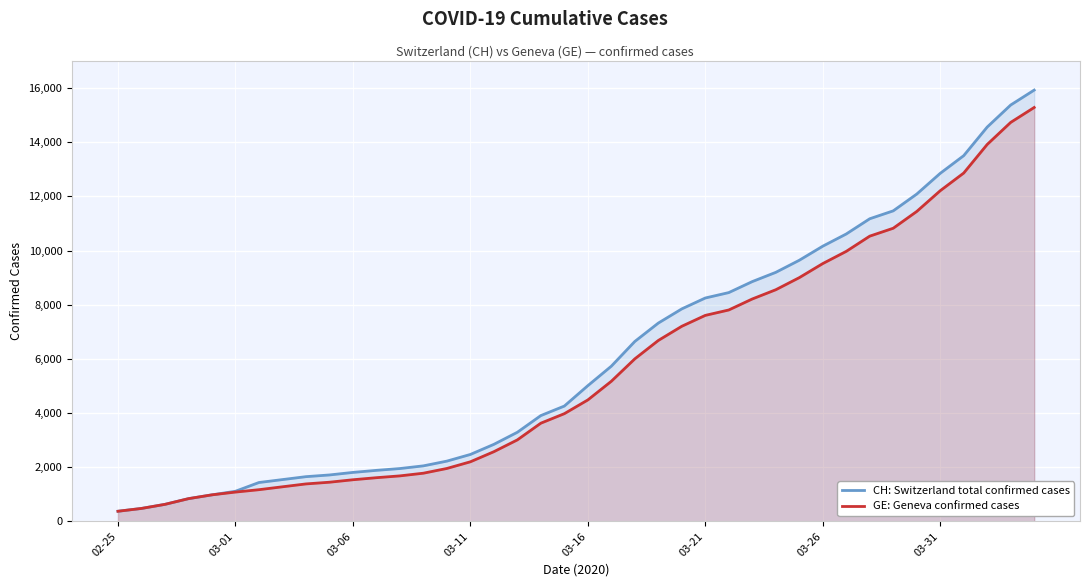

Reading left to right, extract all data points from this chart.

CH: Switzerland total confirmed cases: 375	479	630	840	981	1113	1436	1544	1652	1715	1809	1885	1952	2051	2226	2472	2845	3291	3908	4259	5012	5731	6644	7323	7847	8249	8449	8855	9196	9642	10162	10613	11175	11467	12086	12852	13505	14561	15375	15926
GE: Geneva confirmed cases: 375	479	630	840	981	1083	1171	1278	1384	1447	1538	1614	1681	1780	1955	2201	2574	3010	3627	3978	4485	5174	6002	6681	7205	7607	7807	8213	8554	9000	9520	9971	10533	10825	11444	12210	12863	13919	14733	15284